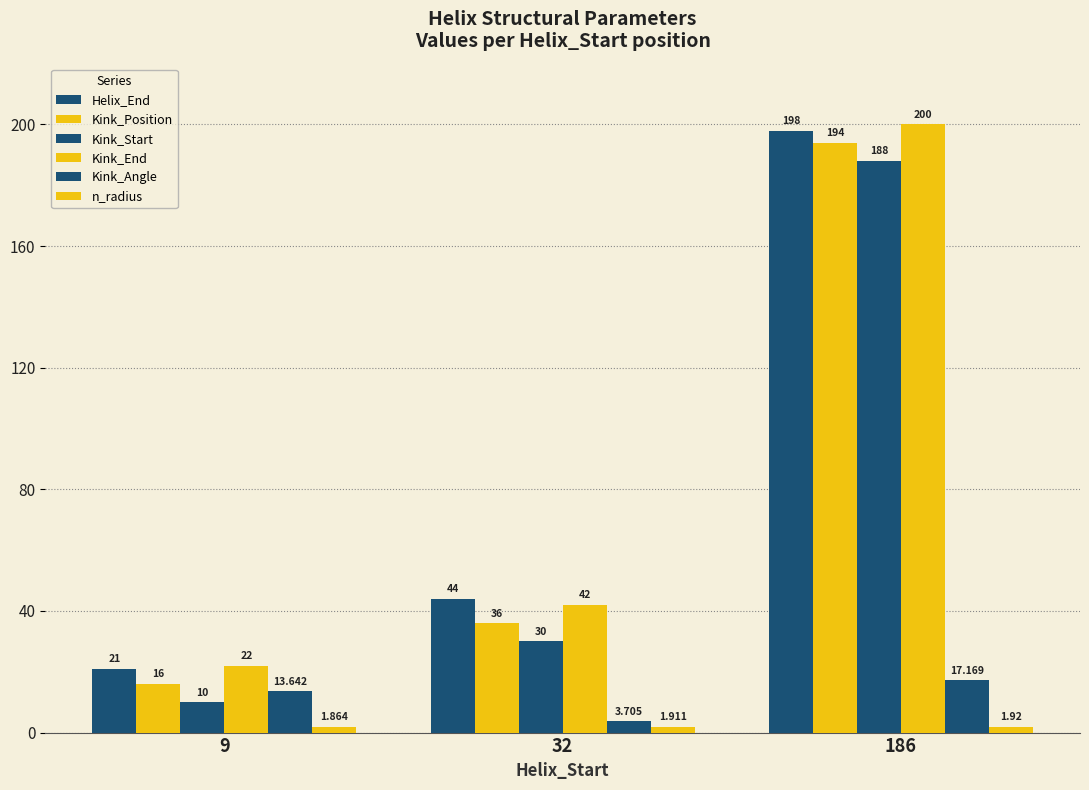

How many data points does each series have?

3